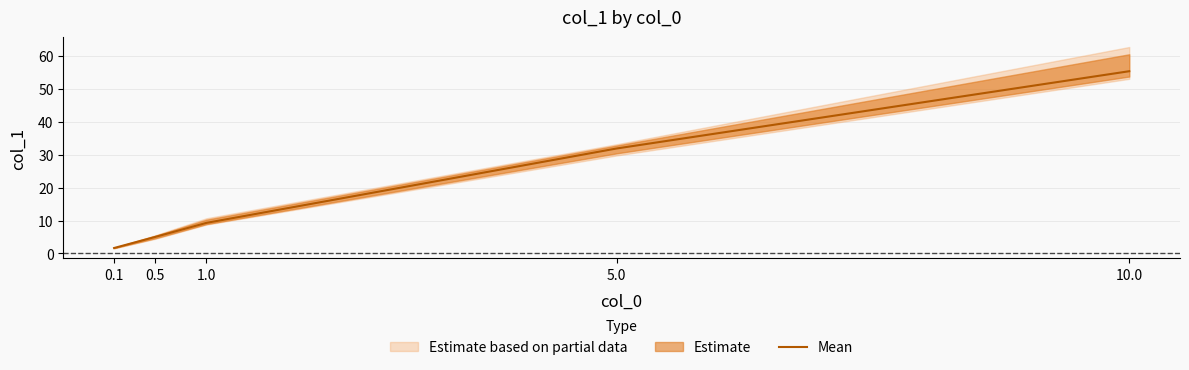

What is the sum of all values?

103.3